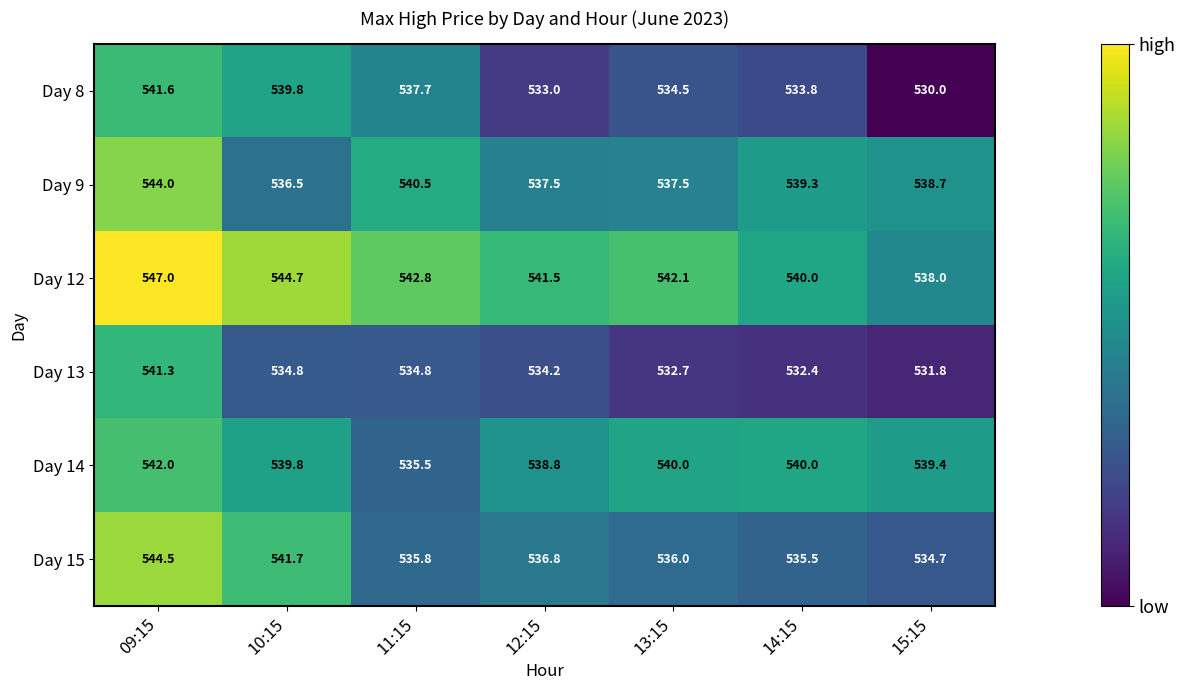

True or false: Day 14 has a value of 283.4 at 11:15.

False